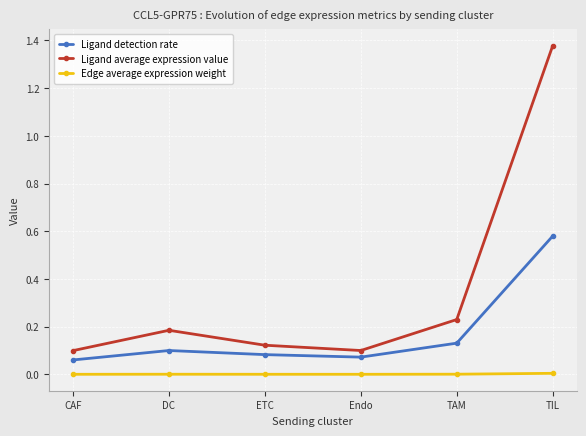

How many data points does each series have?

6